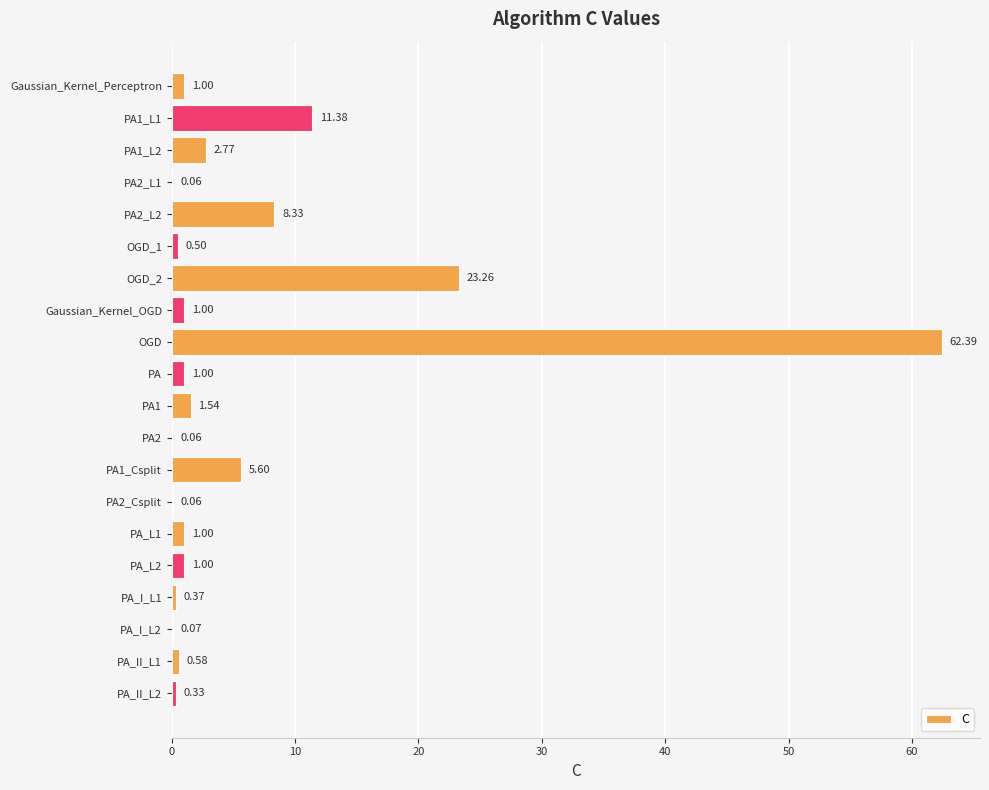

At which category does the chart reach its peak across all series?

OGD